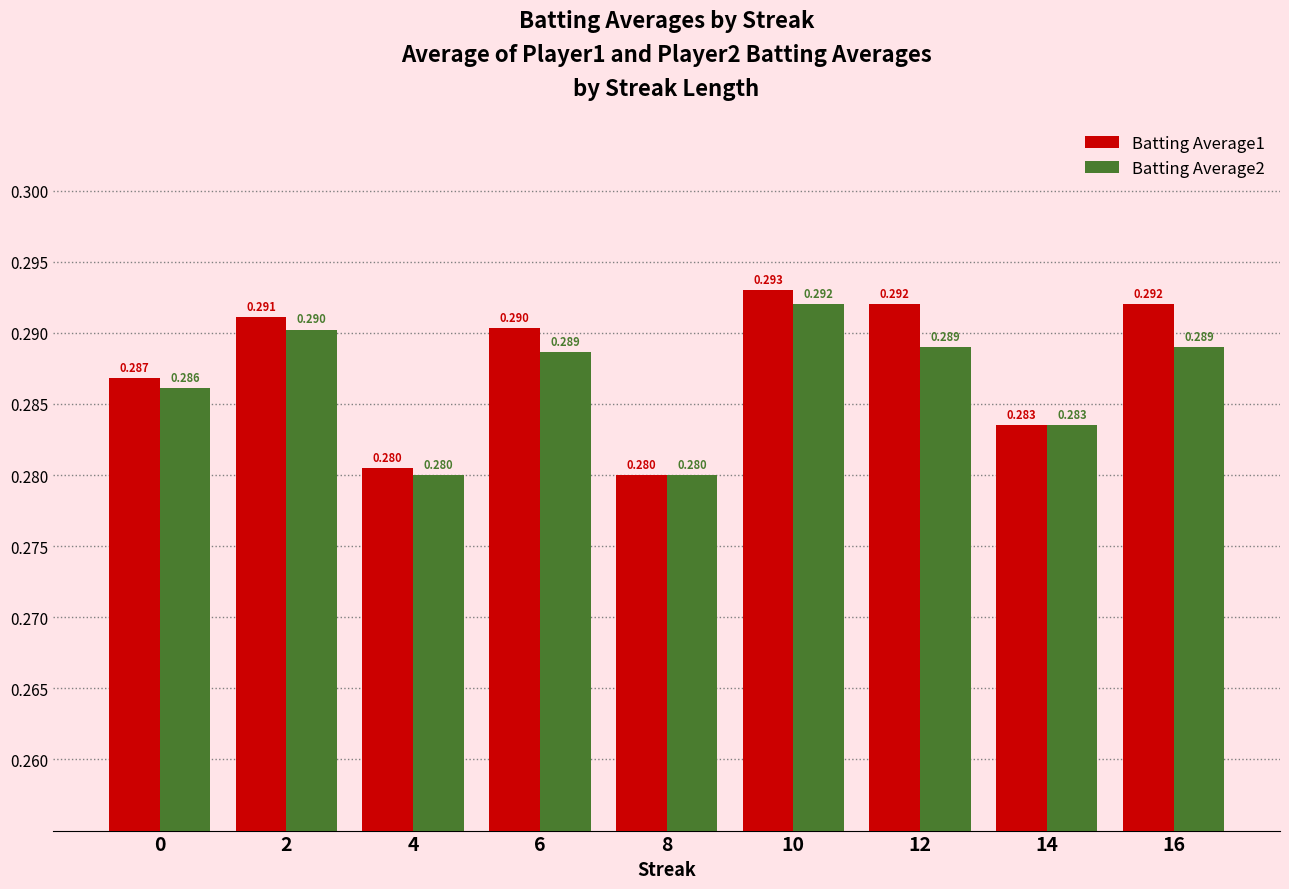

How many data points does each series have?

9